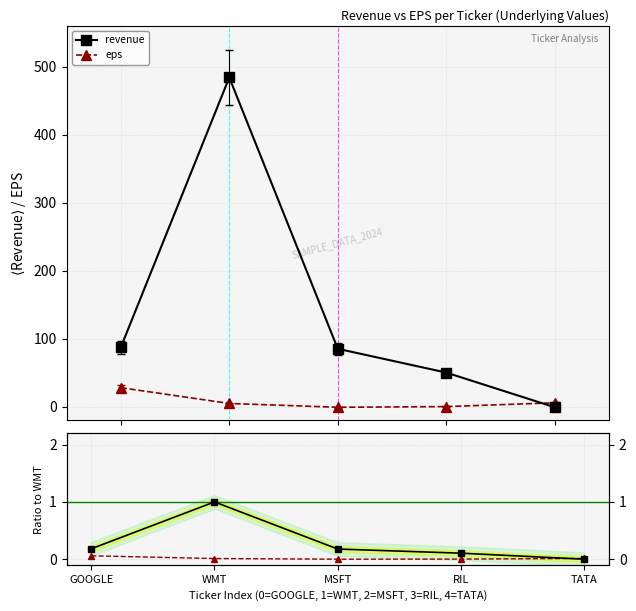

At which category does the chart reach its peak across all series?

WMT